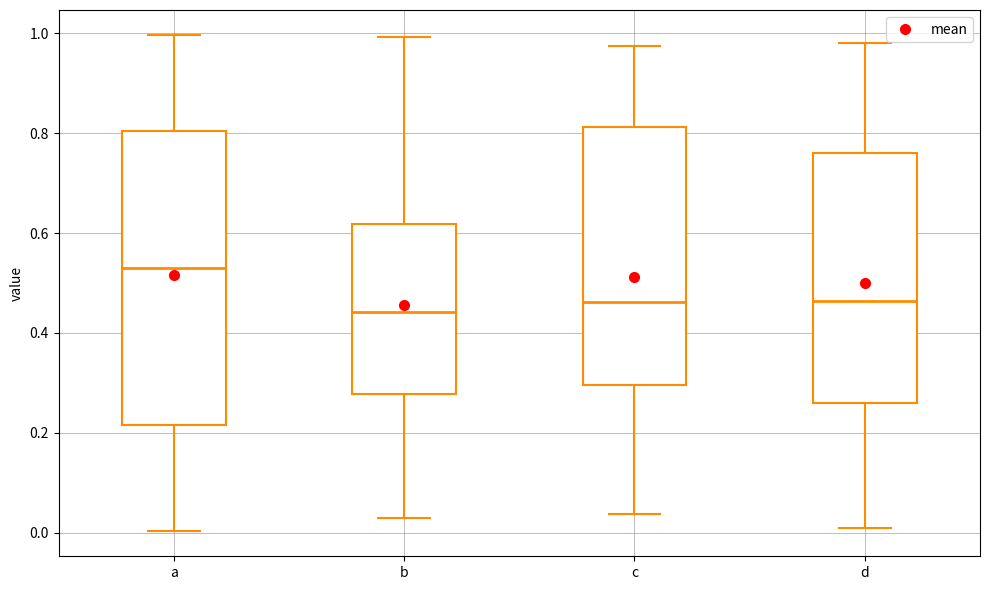

Reading left to right, read every box against the y-axis: the position of its median line, the range the box covers, and the ends of its whiskers. The values are not printed on the chart, so give them approximately, as read against the axis.

a: median 0.52, box 0.22 to 0.80, whiskers 0.00 to 1.00
b: median 0.44, box 0.28 to 0.62, whiskers 0.02 to 1.00
c: median 0.46, box 0.30 to 0.82, whiskers 0.04 to 0.98
d: median 0.46, box 0.26 to 0.76, whiskers 0.00 to 0.98